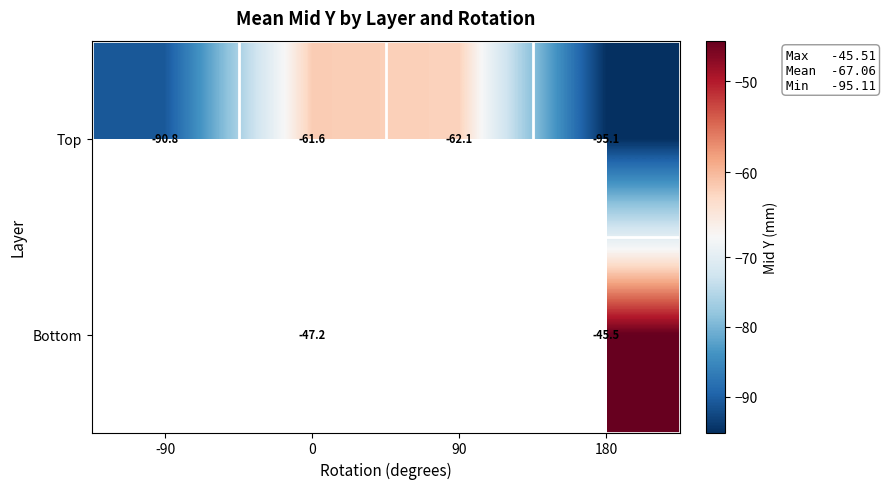

The Bottom series shows -31.9 at 0. True or false?

False